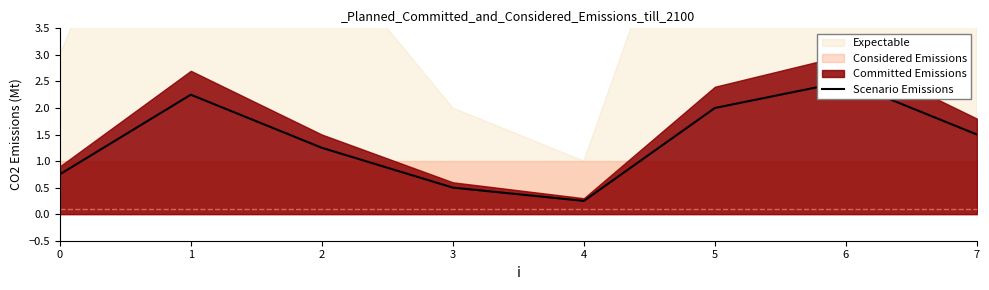

At which label does the data first exceed 1?

1